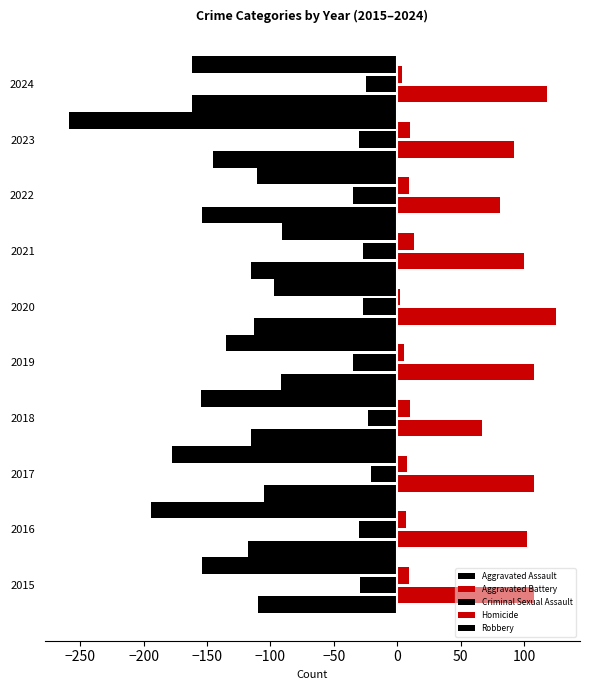

How many data points in Robbery are less than -154?

5